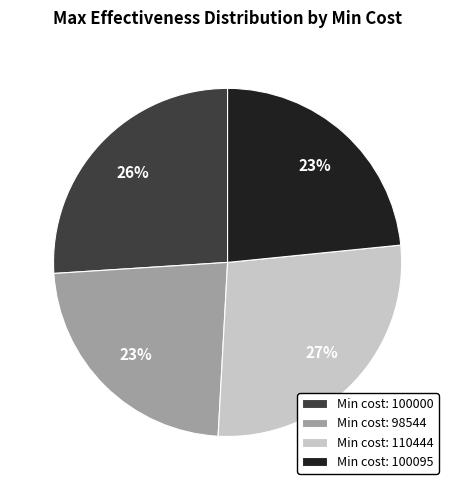

Is there any slice that represents more than half of the pie?

No